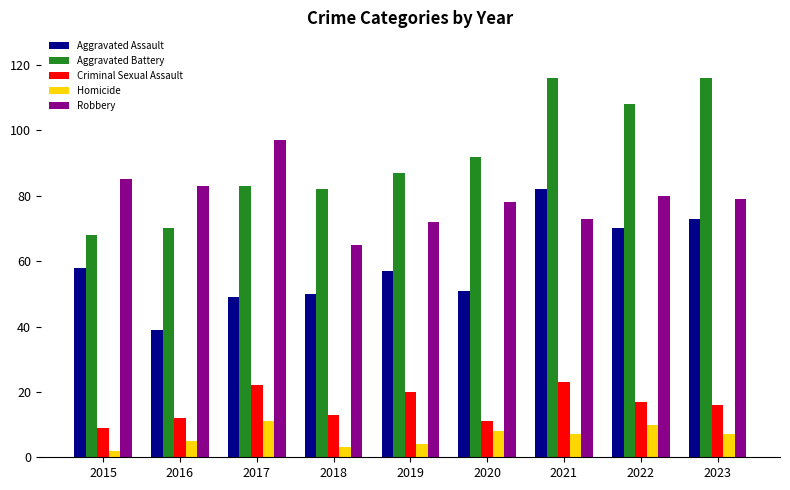

What is the sum of the Robbery values at 2018 and 2023?

144